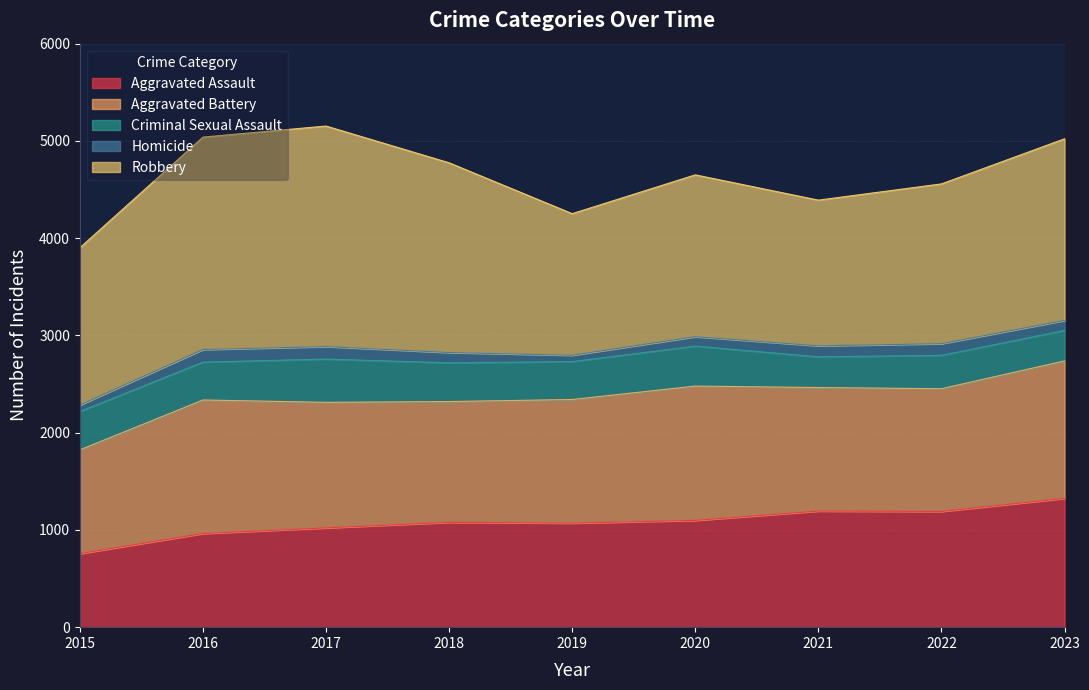

Reading left to right, list all the values displayed in this chart.

Aggravated Assault: 756	963	1021	1078	1070	1098	1194	1190	1324
Aggravated Battery: 1067	1373	1291	1242	1271	1381	1270	1262	1414
Criminal Sexual Assault: 394	389	445	398	390	411	316	343	313
Homicide: 67	130	128	106	65	97	113	120	103
Robbery: 1617	2184	2268	1951	1456	1664	1498	1643	1868